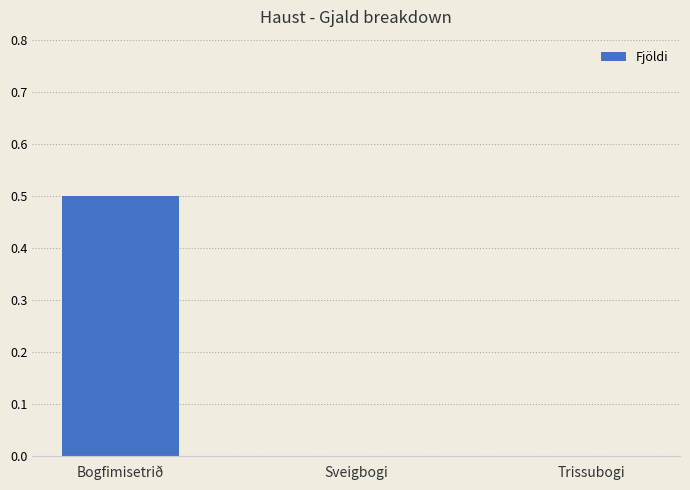

What is the maximum value shown in the chart?

0.5